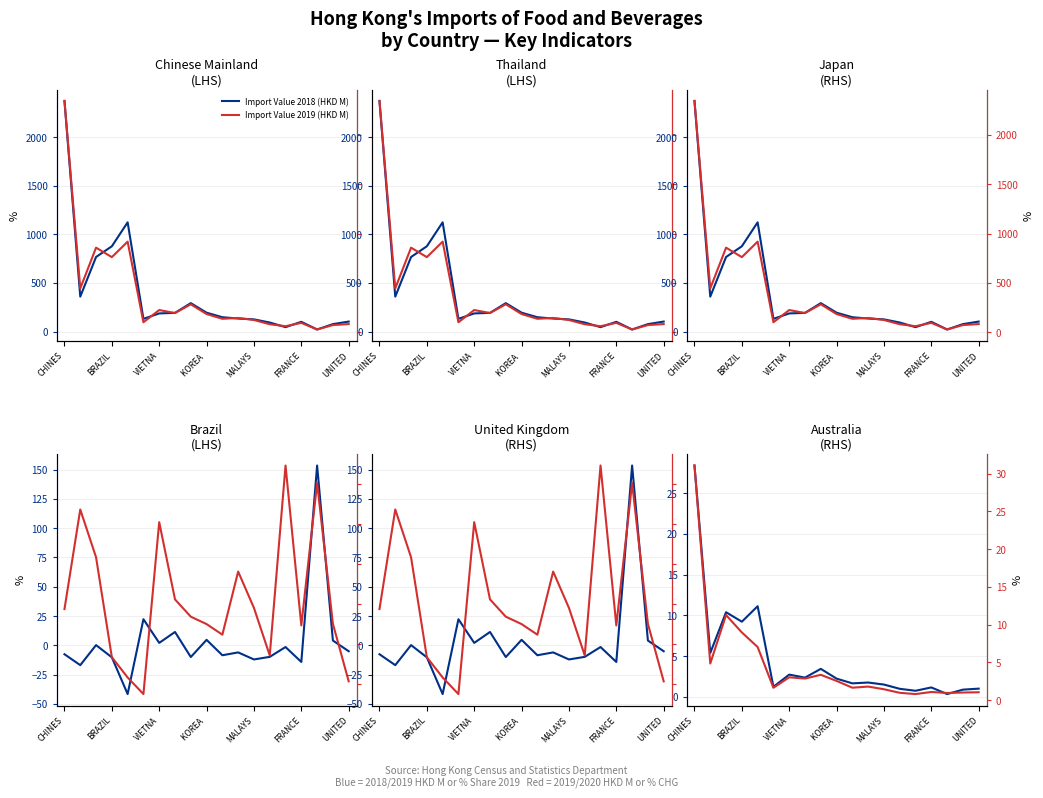

What is the value of the % CHG 2019 point at the 2nd from the left?

23.6